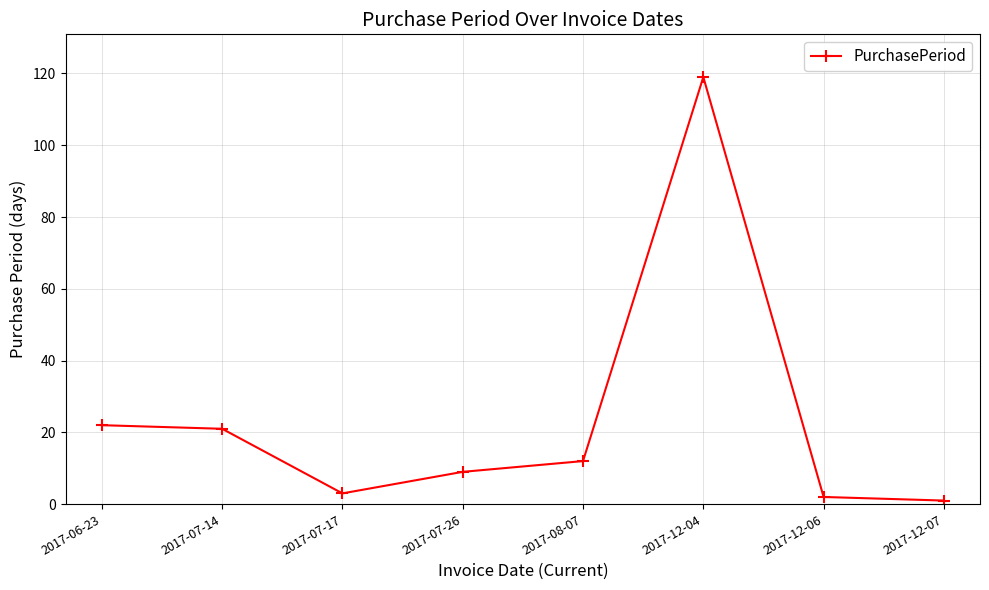

What position from the right is 2017-12-04?

3